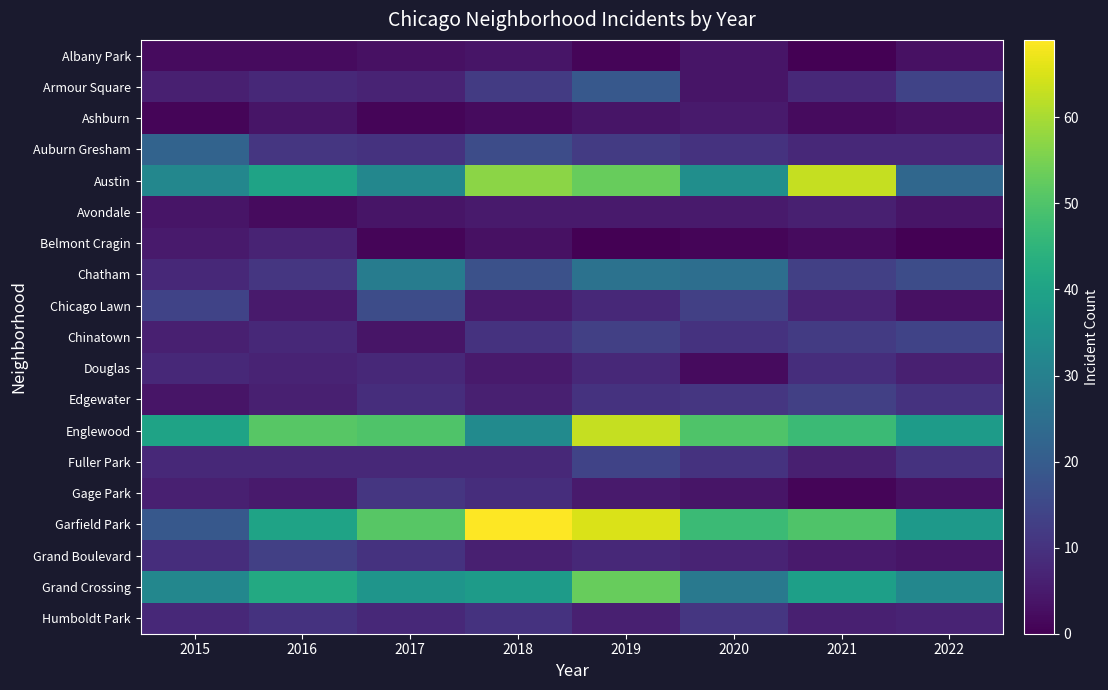

Which series has the largest range (max minus min)?

Garfield Park